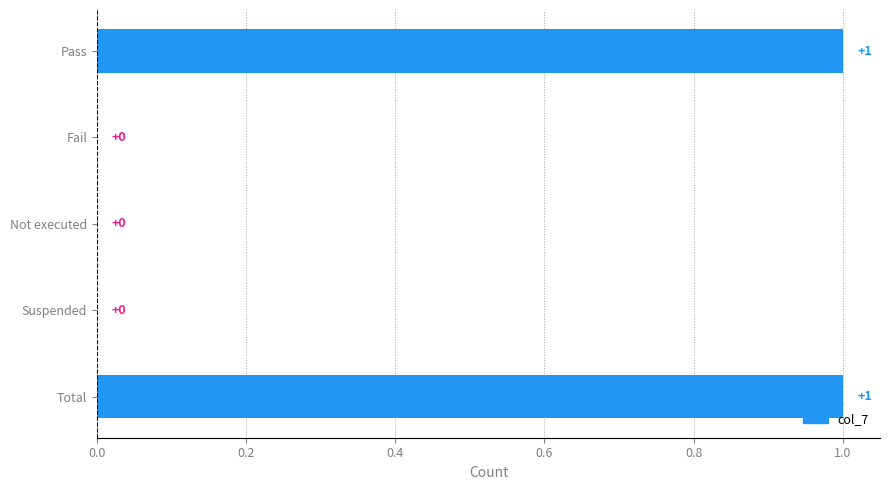

How many data points does each series have?

5